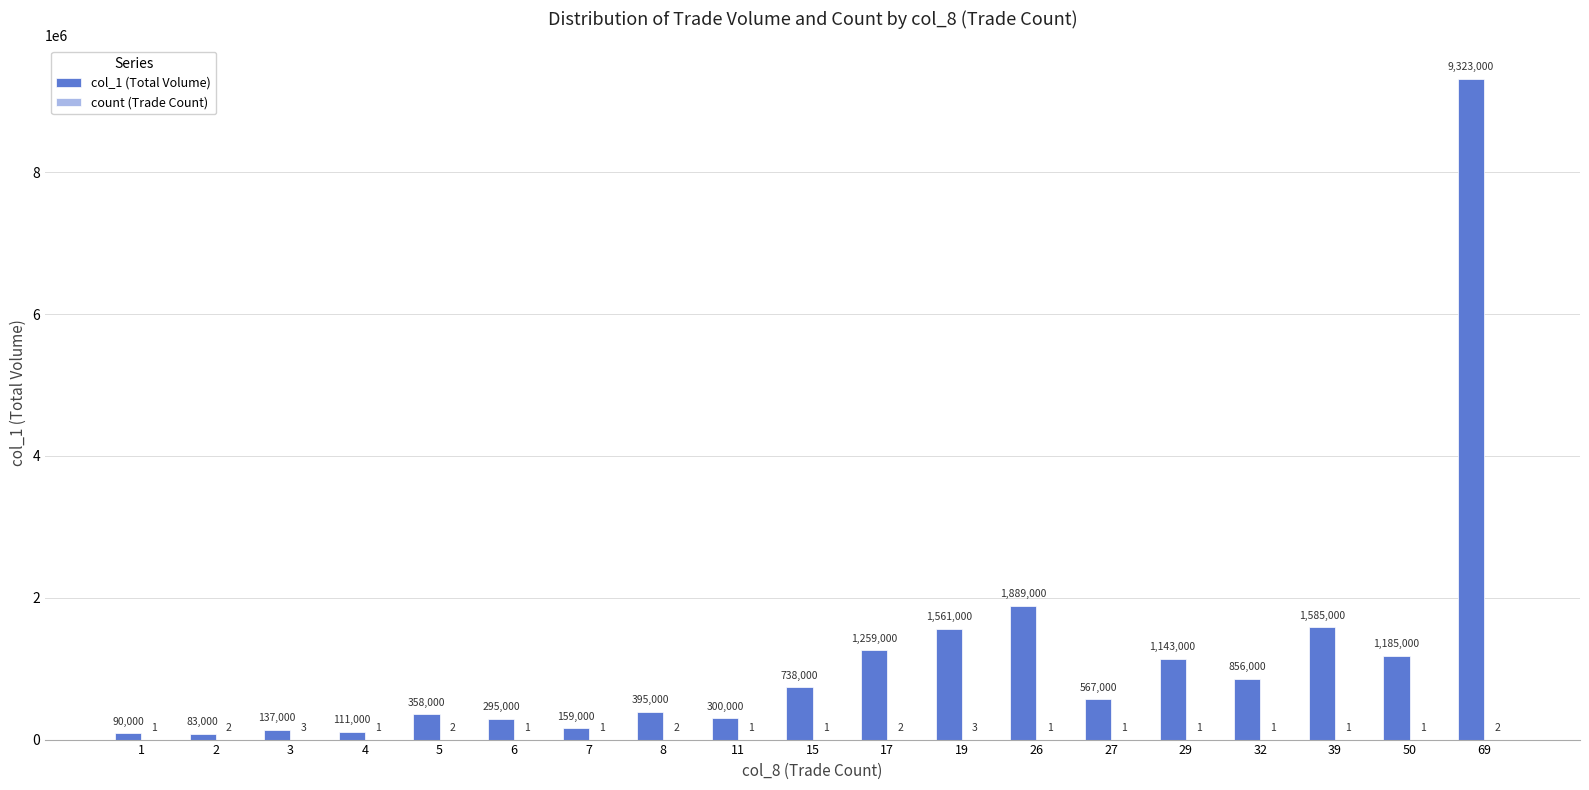

How many groups of bars are there?

19